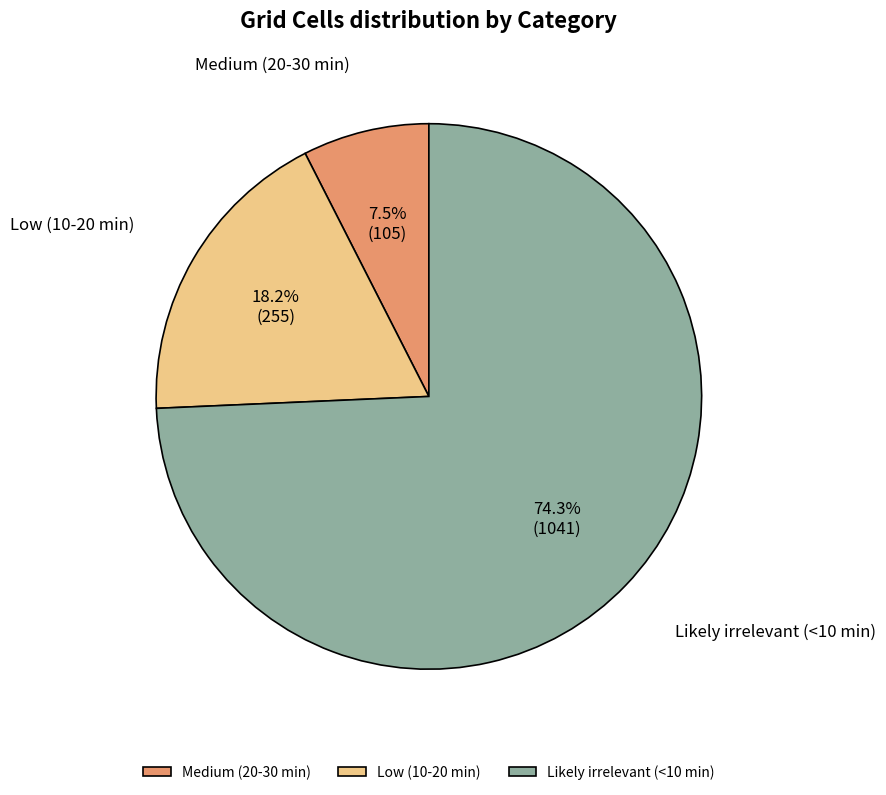

How many segments does this pie chart have?

3